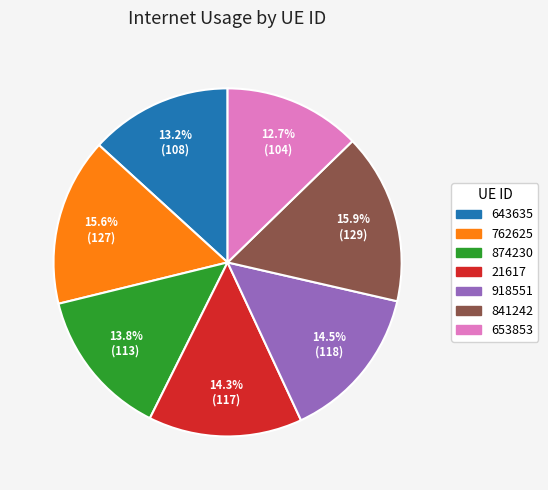

Which slice is the smallest?

653853